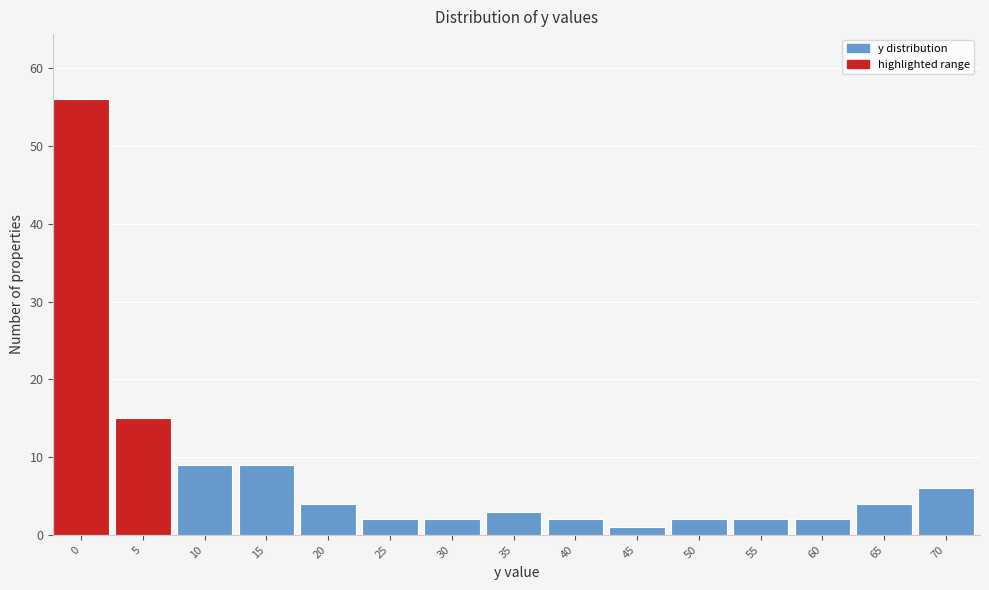

Reading right to left, transcribe all the data shown in this chart.

6	4	2	2	2	1	2	3	2	2	4	9	9	15	56